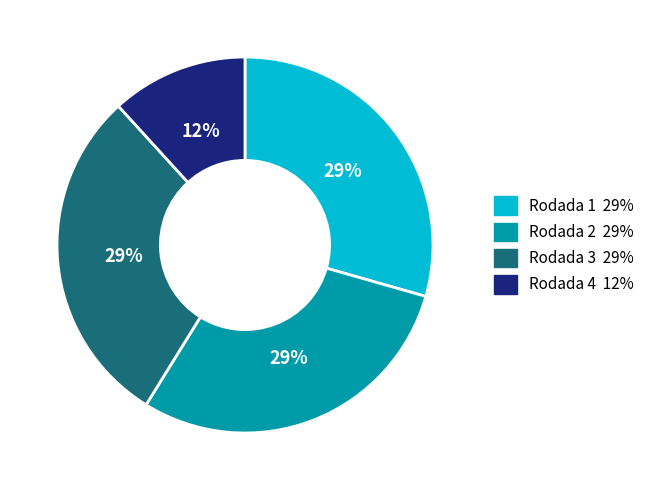

To the nearest percent, what is the average slice percentage?

25%